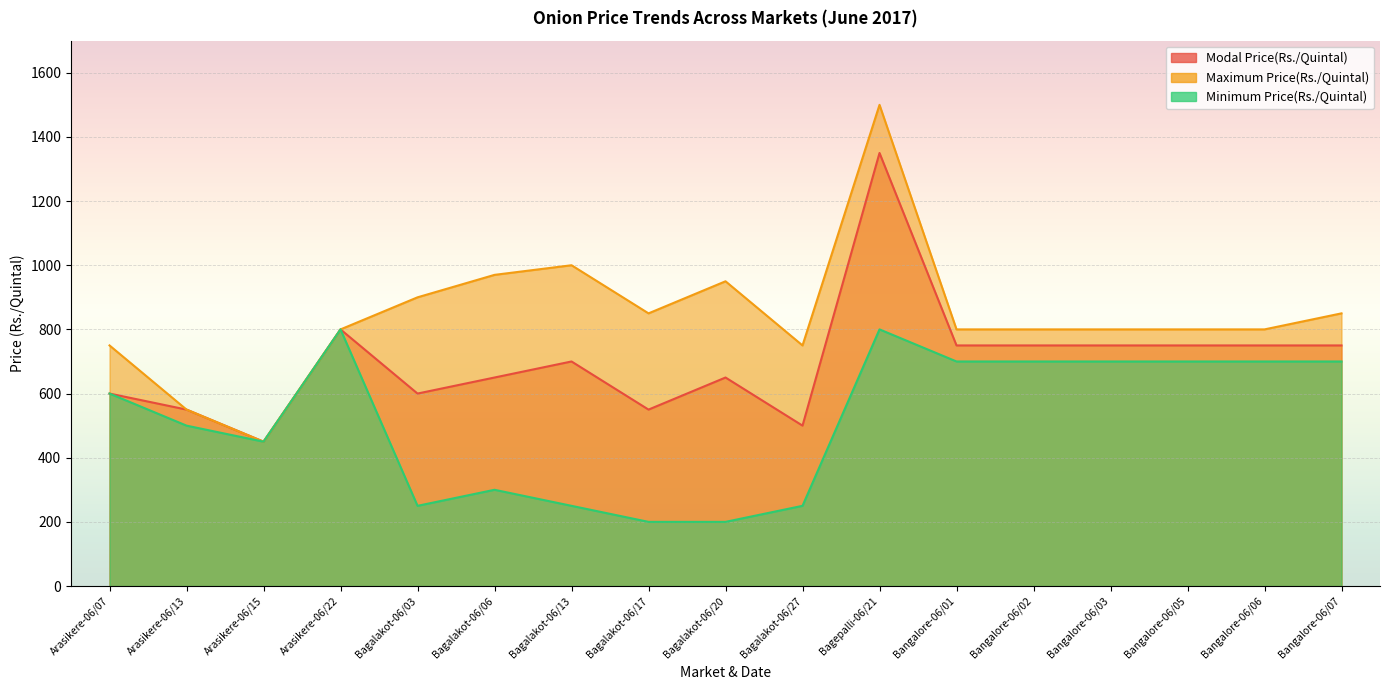

Which label corresponds to the largest value in the chart?

Bagepalli-06/21